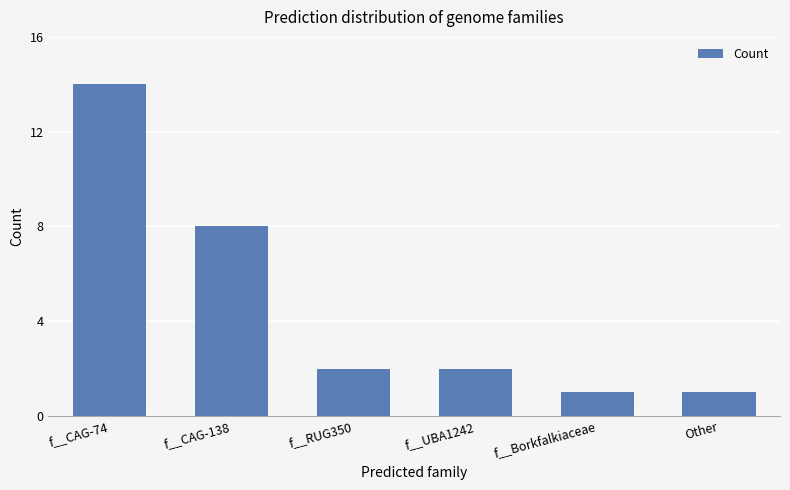

What is the label of the 2nd bar from the right?

f__Borkfalkiaceae